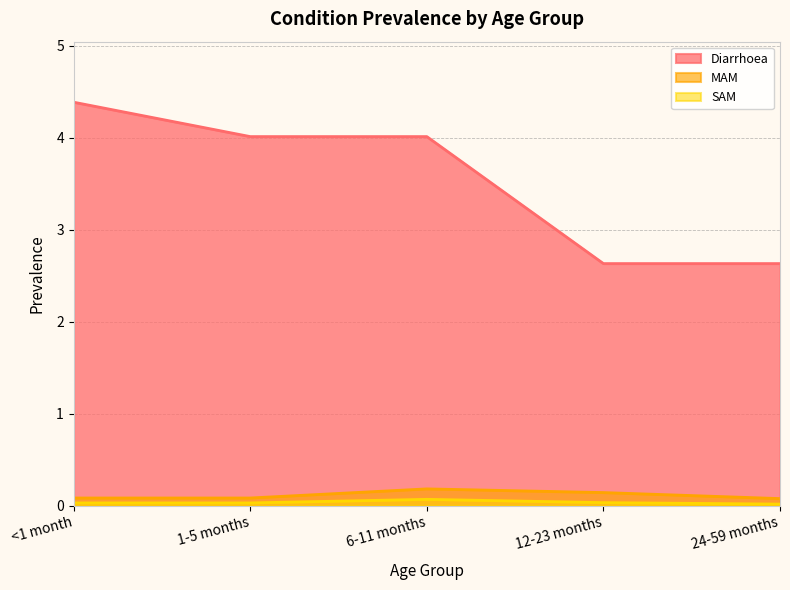

At which category is the sum across all series the highest?

<1 month